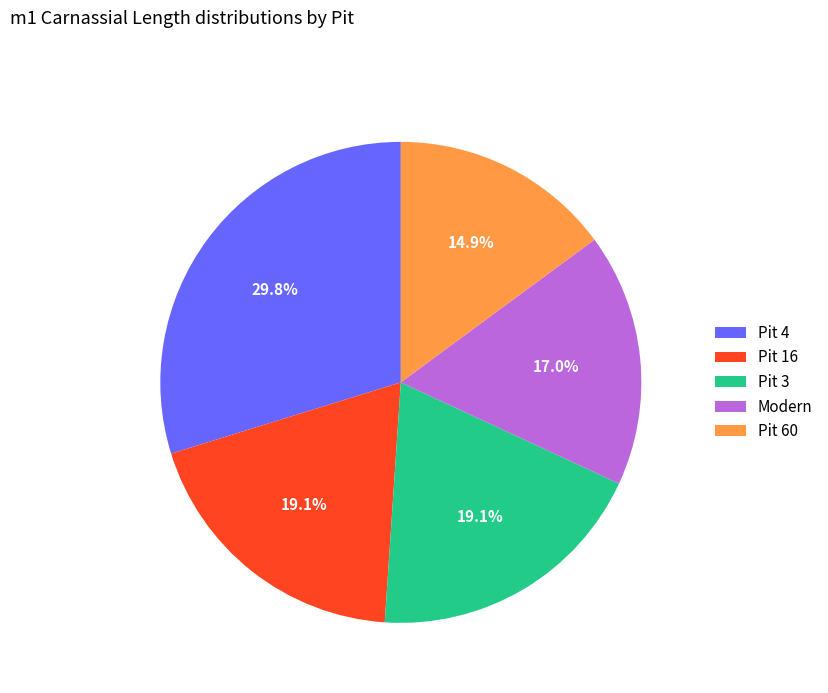

The Pit 16 slice represents 19% of the pie. True or false?

True